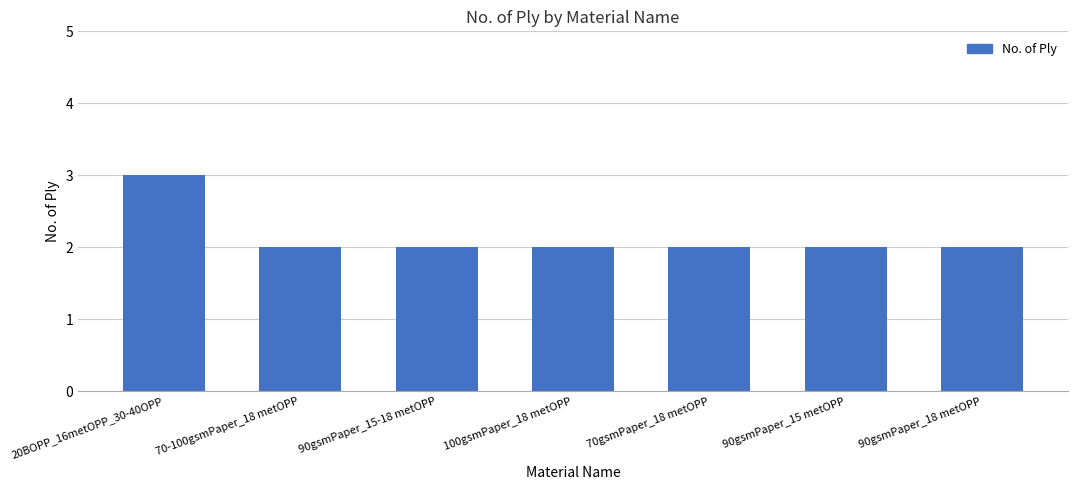

Is it true that the value at 20BOPP_16metOPP_30-40OPP is 2?

False